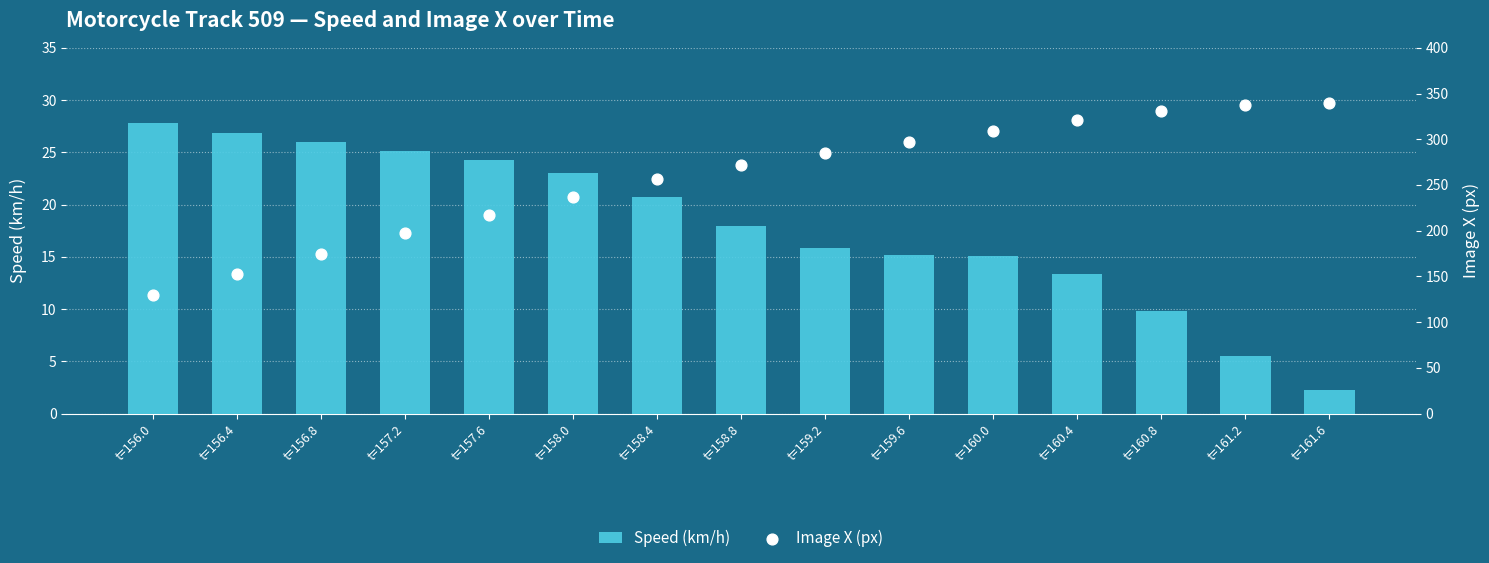

Which series has the largest Y range (max minus min)?

img_x